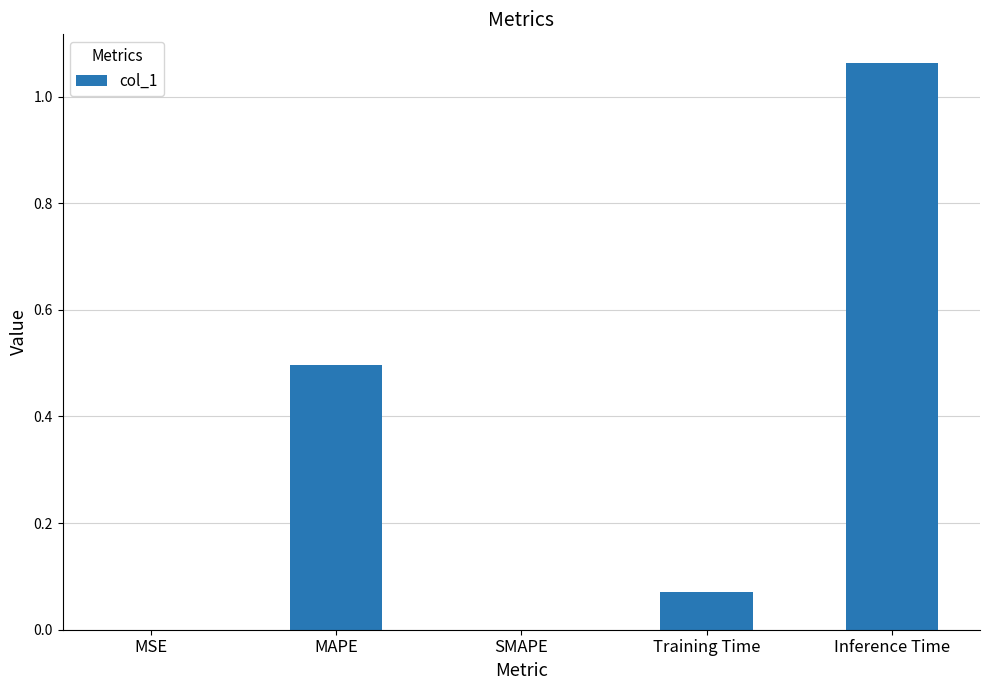

Is it true that the value at SMAPE is 0.7?

False